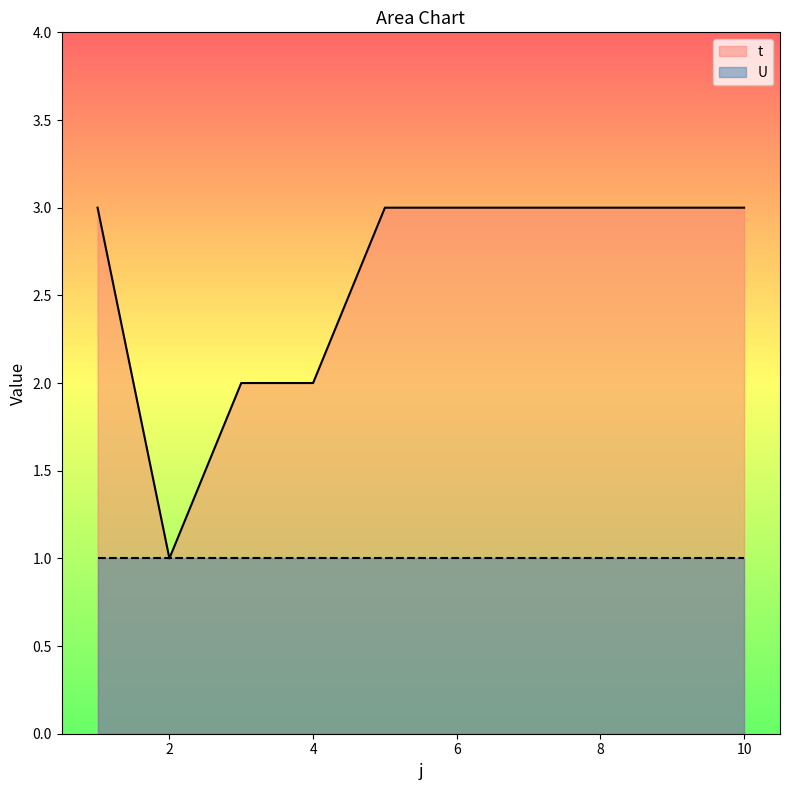

The chart shows a value of 5 at 7. True or false?

False